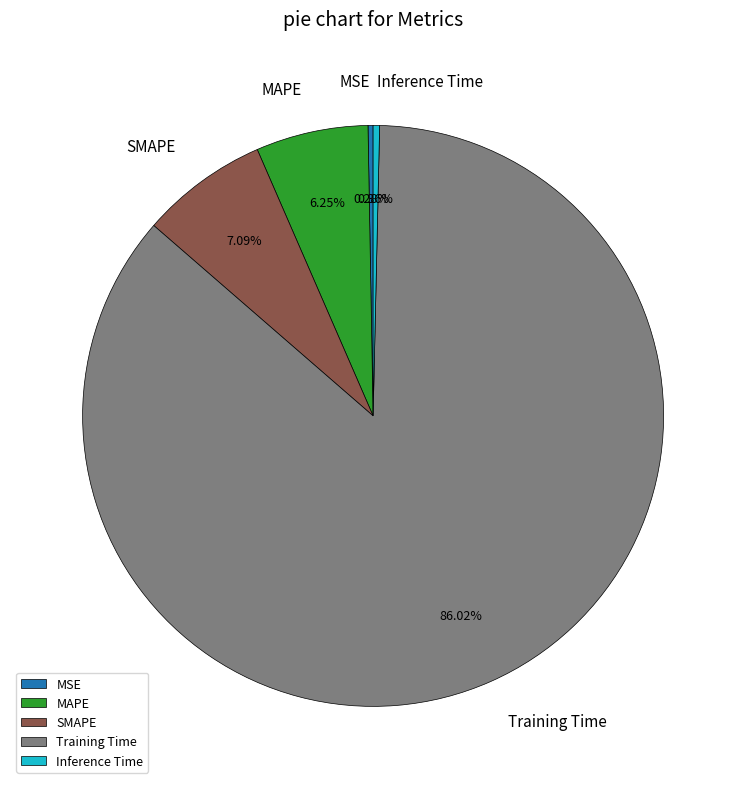

True or false: MSE accounts for 15% of the total.

False